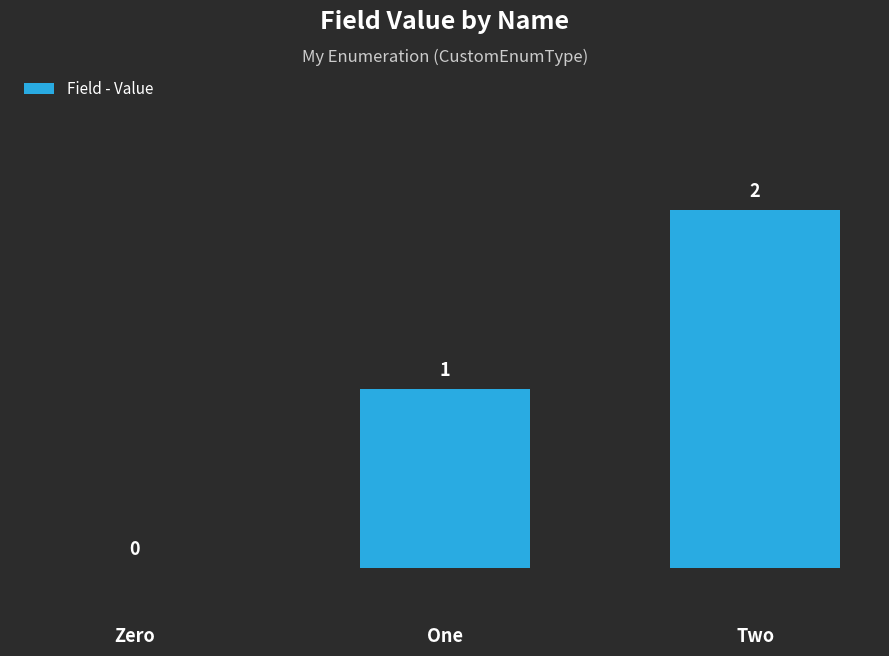

What is the change in value from Zero to One?

+1